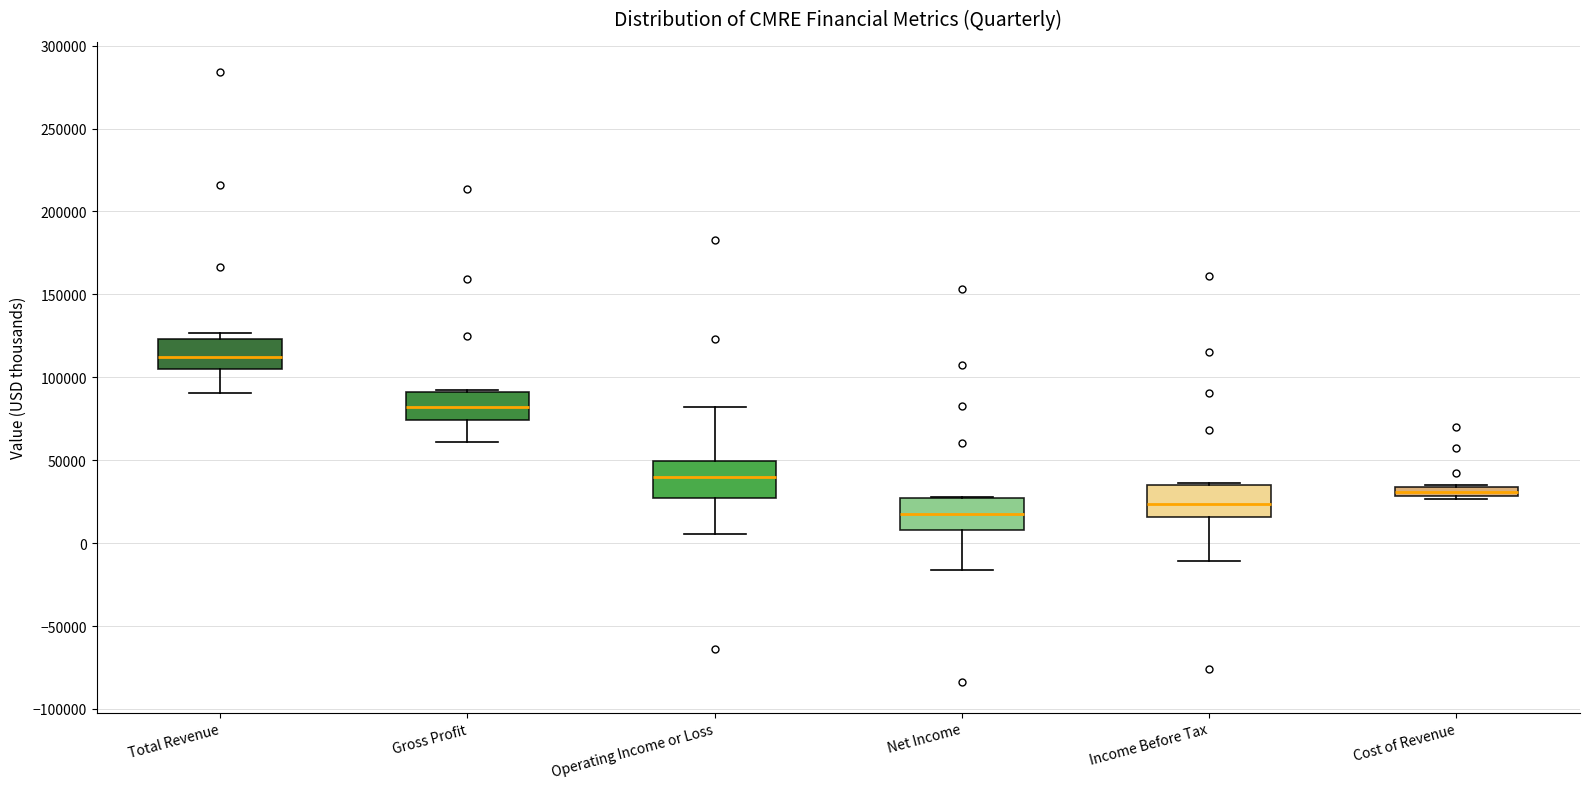

Which box has the lowest median line?

Net Income